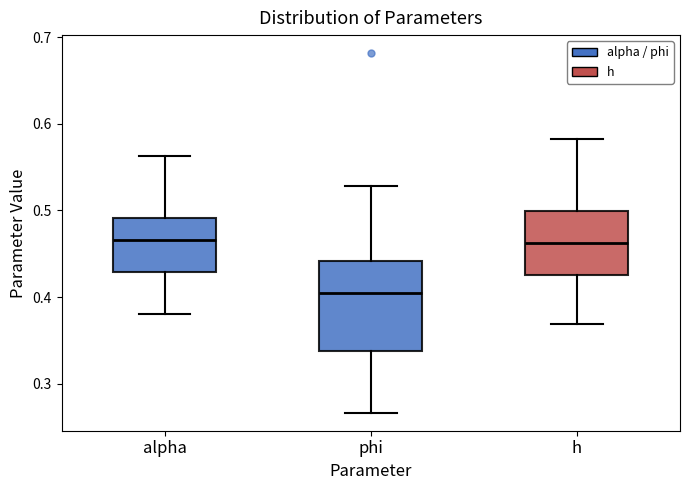

Where is the upper edge of the box for h on the y-axis? The values are not printed on the chart, so give them approximately, as read against the axis.

0.50